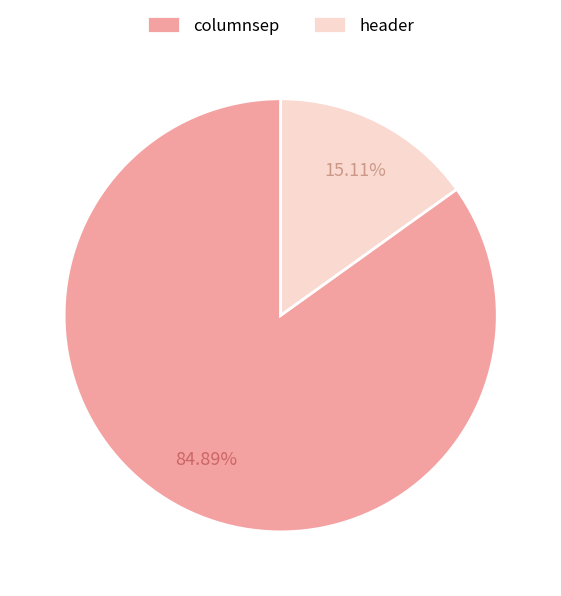

What is the largest slice in the pie chart?

columnsep